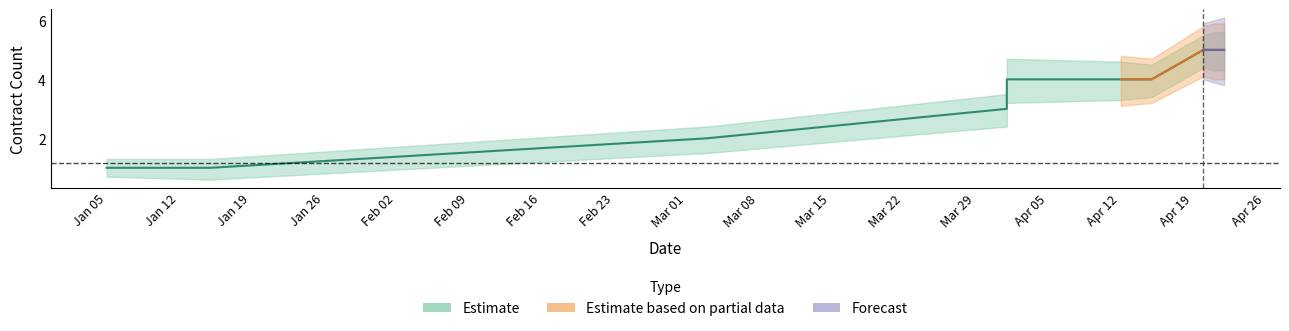

How many values are between 2 and 5?

9